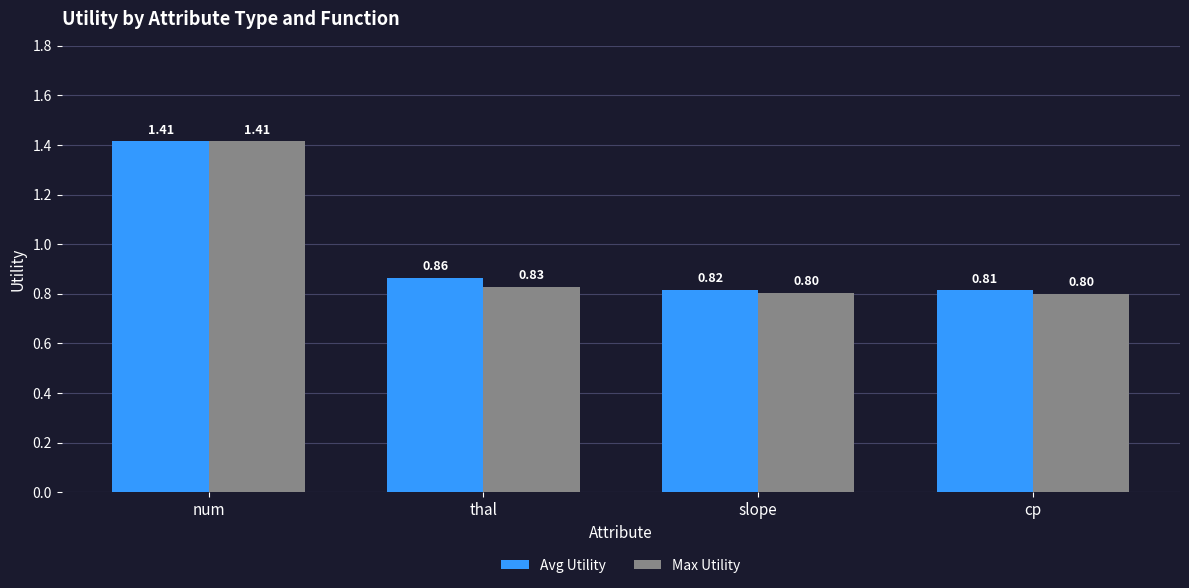

Between thal and cp, which series saw the biggest shift?

Avg Utility